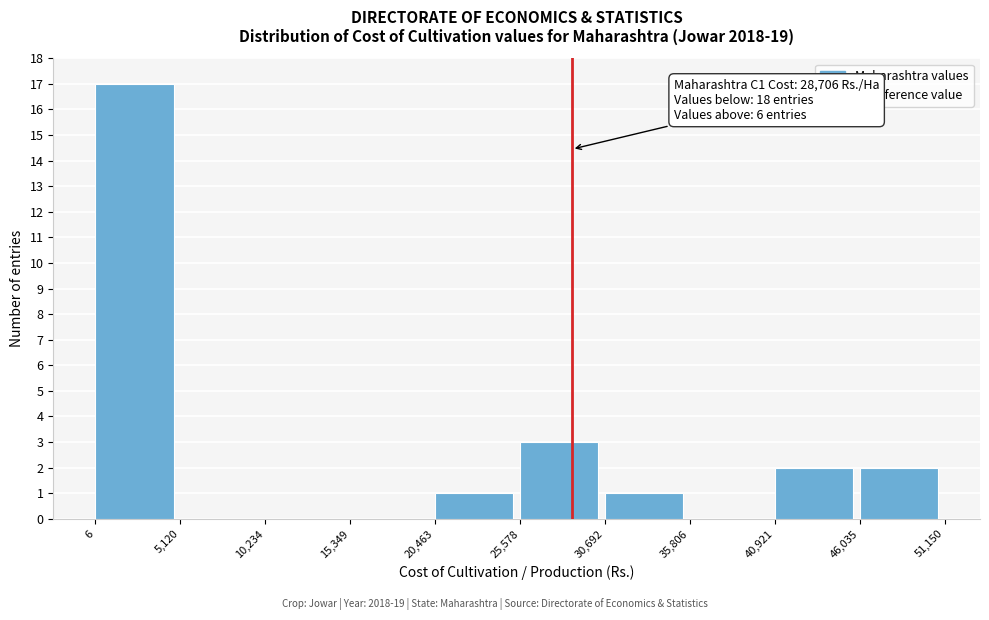

Which range on the x-axis has the tallest bar?

6 to 5,120